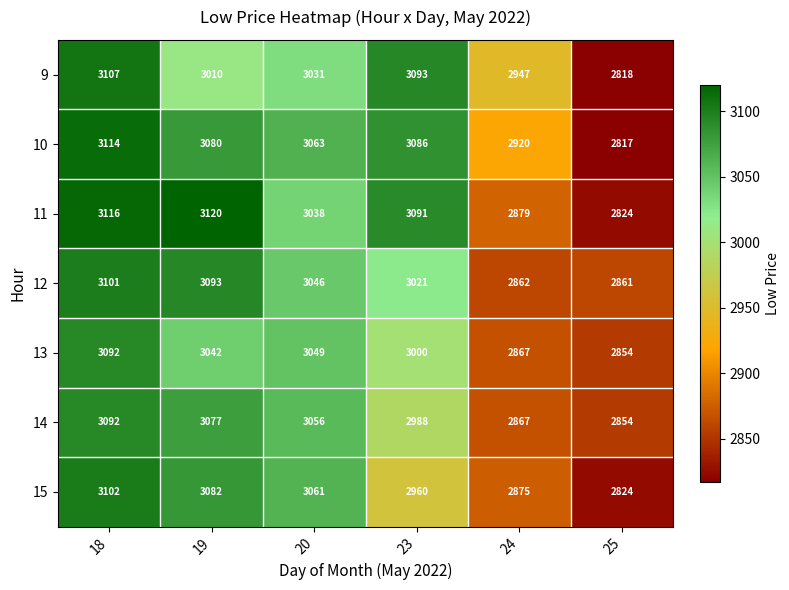

What is the difference between the 14 values at 23 and 19?

89